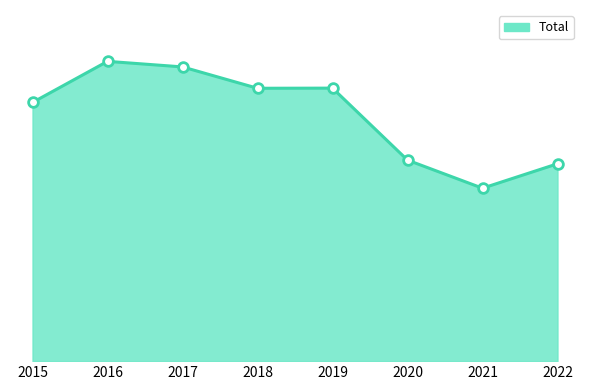

Does the chart display data point markers on the line(s)?

No